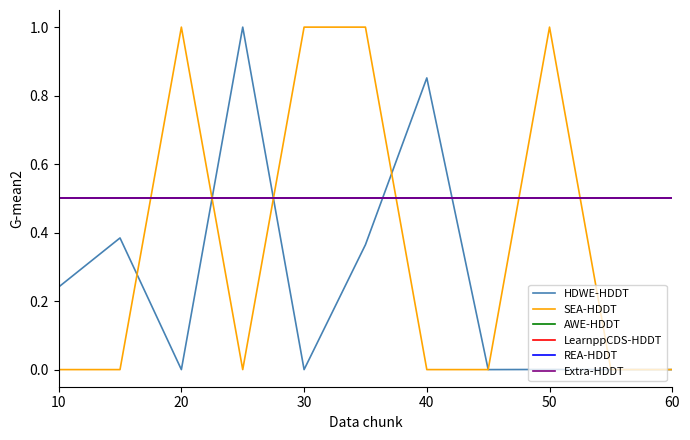

What is the value of the LearnppCDS-HDDT point at the 6th from the left?

0.5